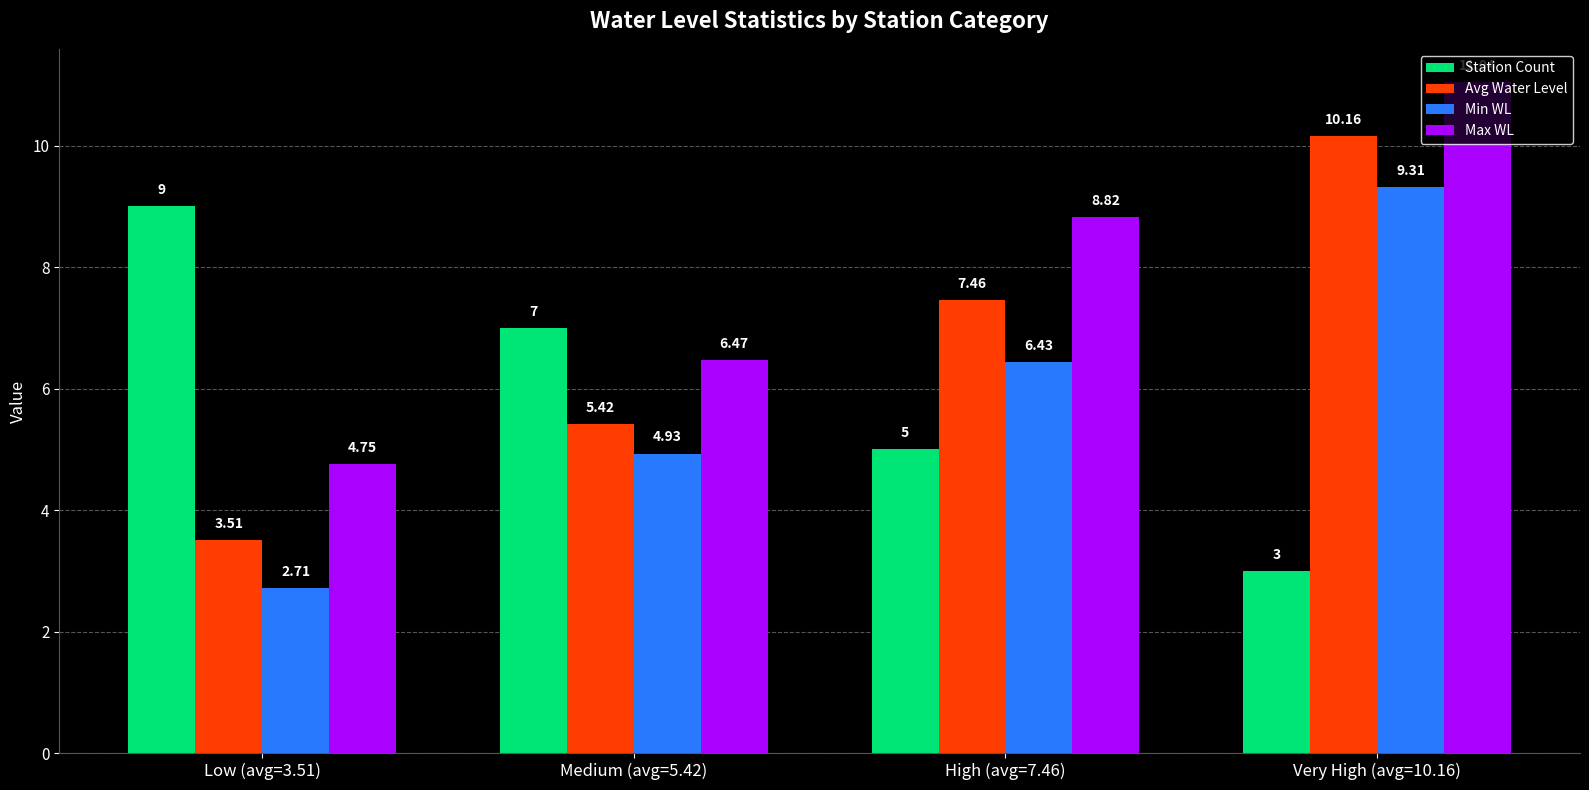

What is the smallest value displayed?

2.7